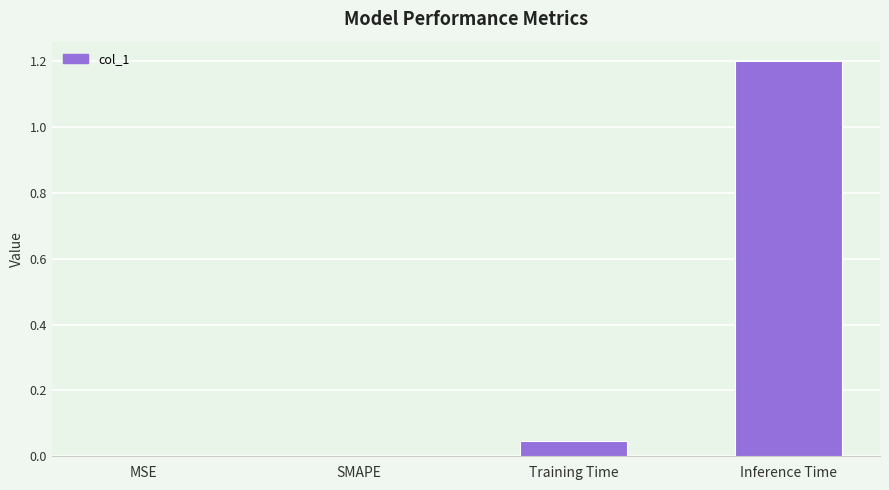

Count the number of categories in the chart.

4